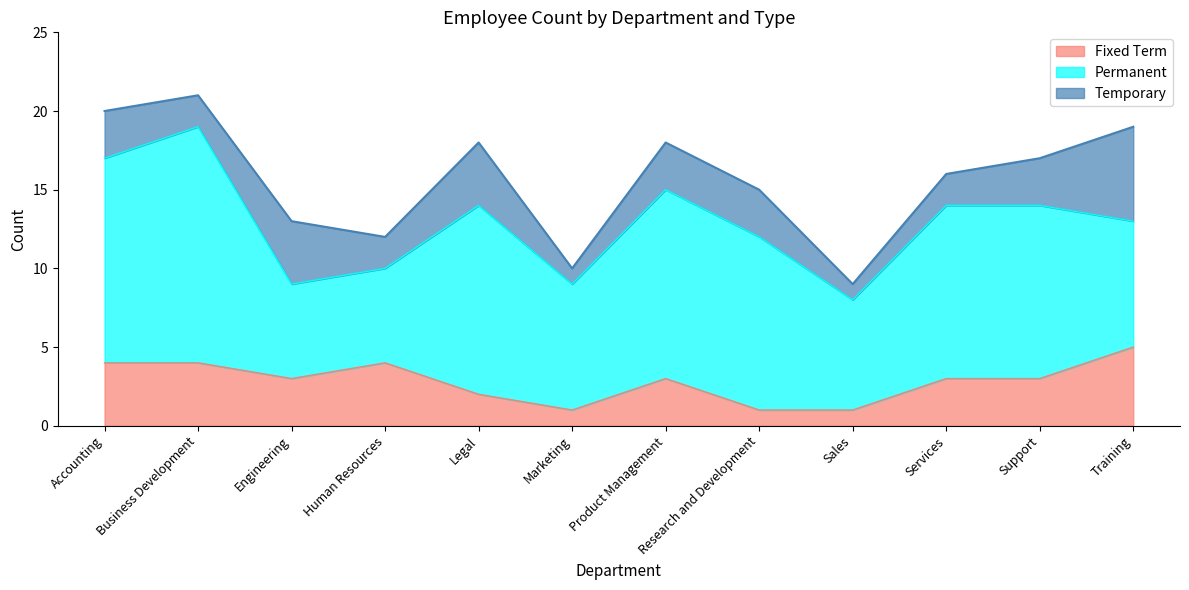

How many data points in Temporary are above 3?

3